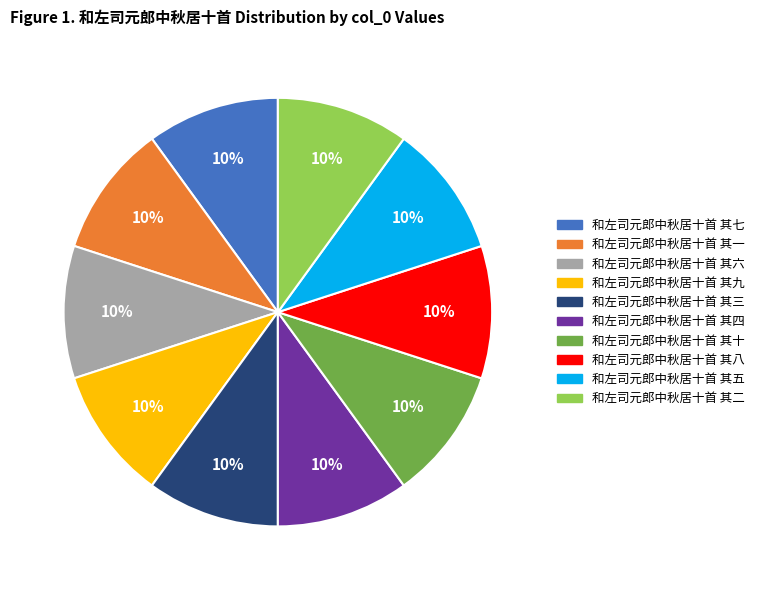

Is 和左司元郎中秋居十首 其三 the majority of the pie?

No